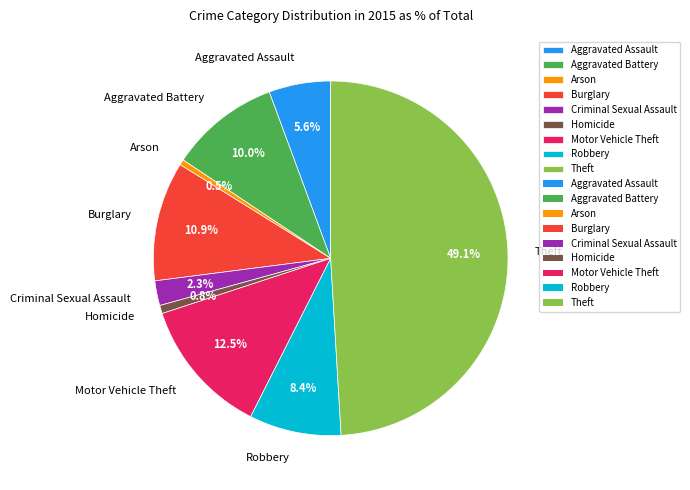

To the nearest percent, what is the difference between the Theft and Homicide slice percentages?

48%